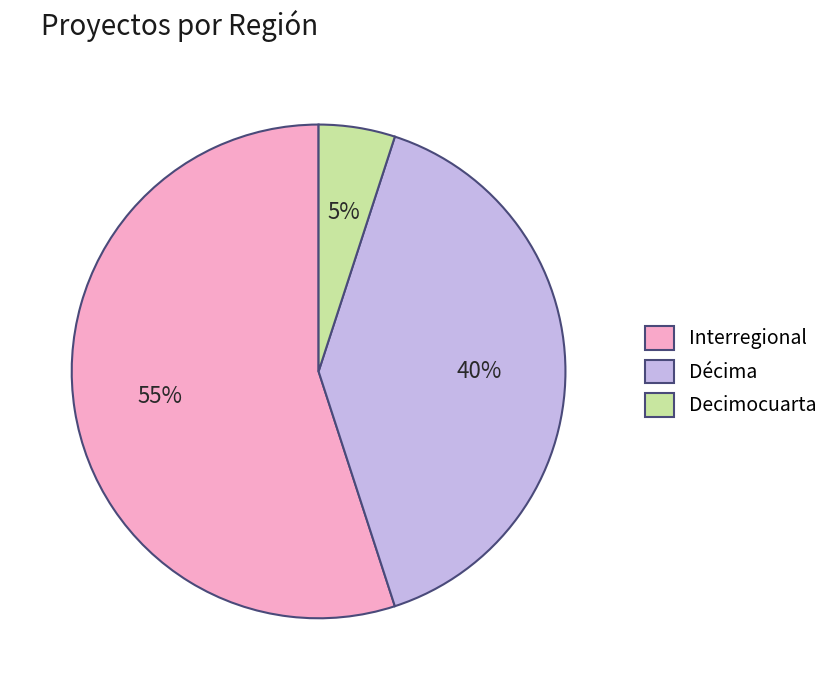

To the nearest percent, what is the average slice percentage?

33%